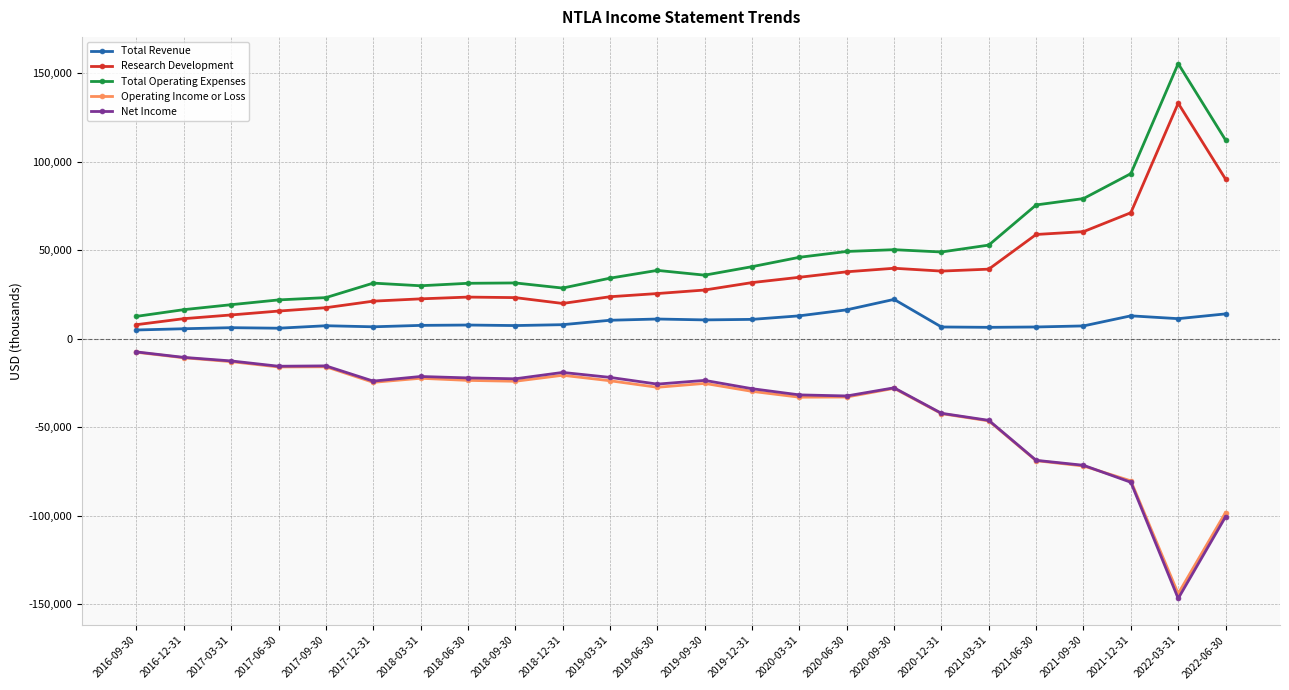

The value of Net Income at 2018-03-31 is -21400. True or false?

True